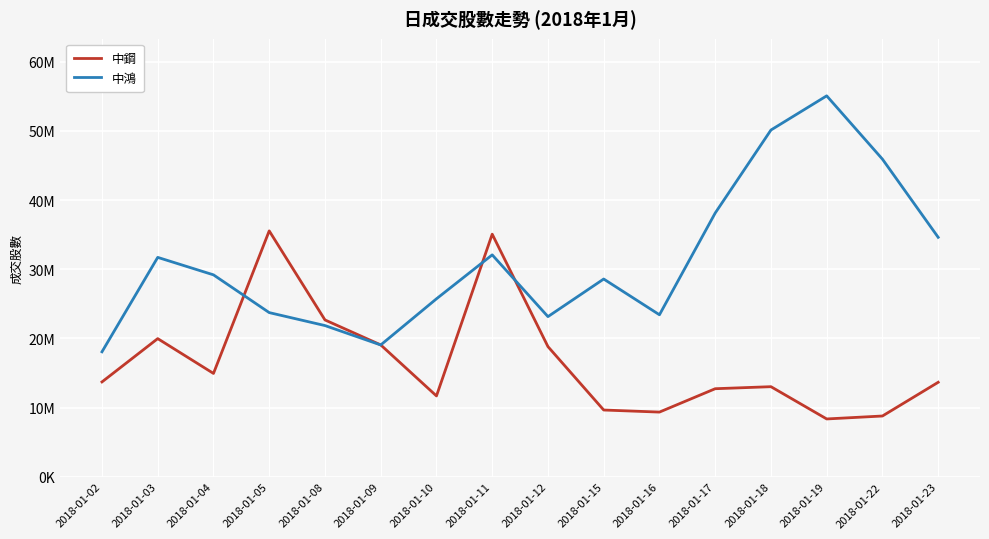

Is the value of 中鴻 at 2018-01-03 greater than the value of 中鋼 at 2018-01-05?

No